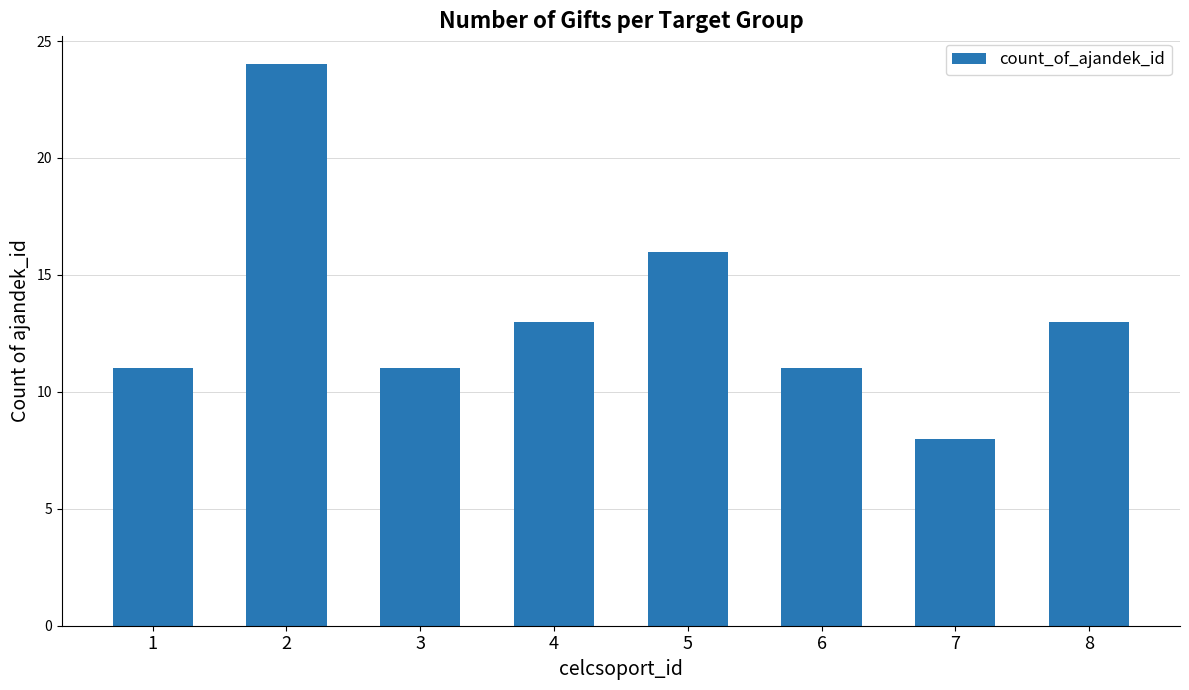

What is the change in value from 1 to 7?

-3